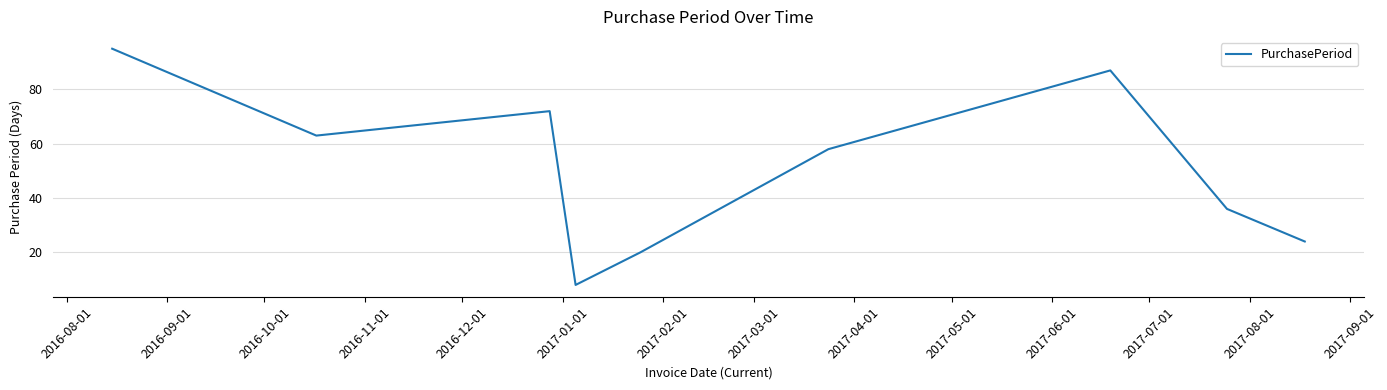

What is the smallest value displayed?

8